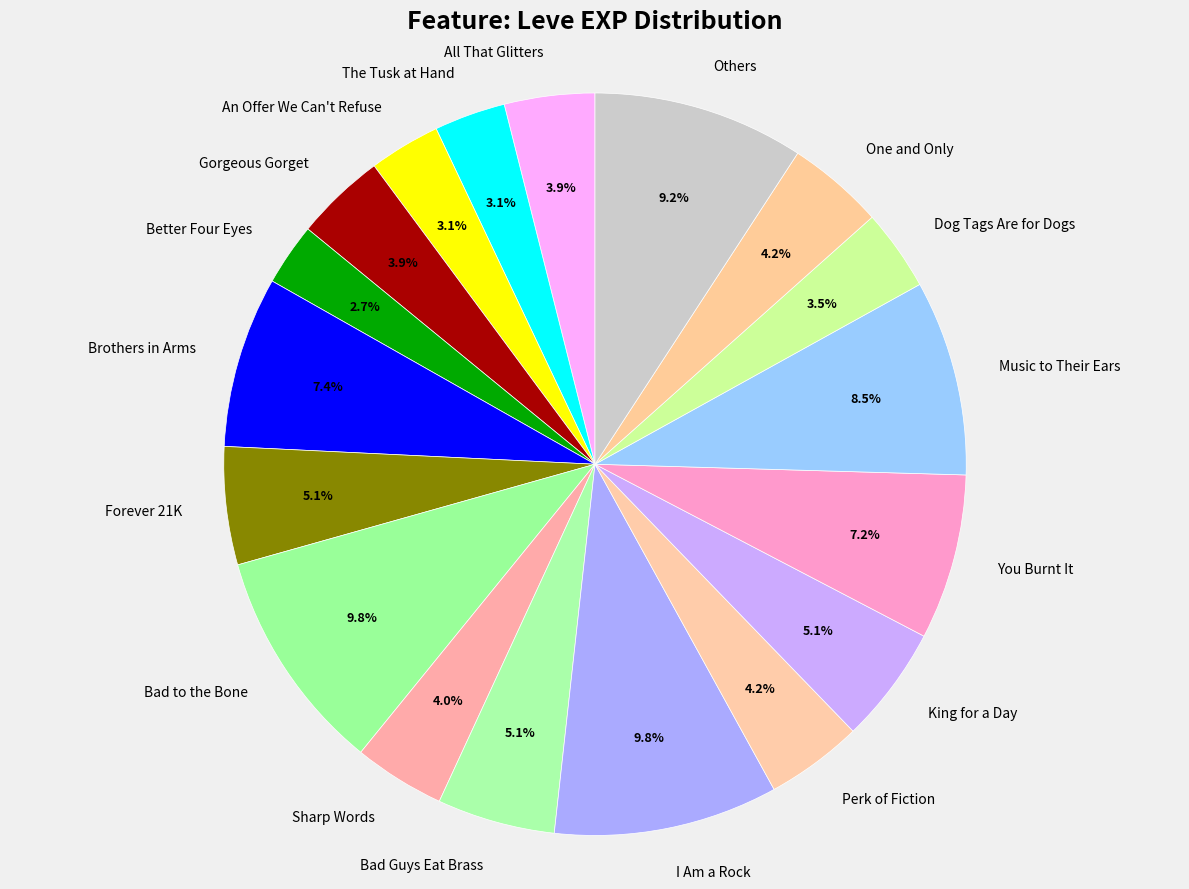

Is Perk of Fiction the majority of the pie?

No